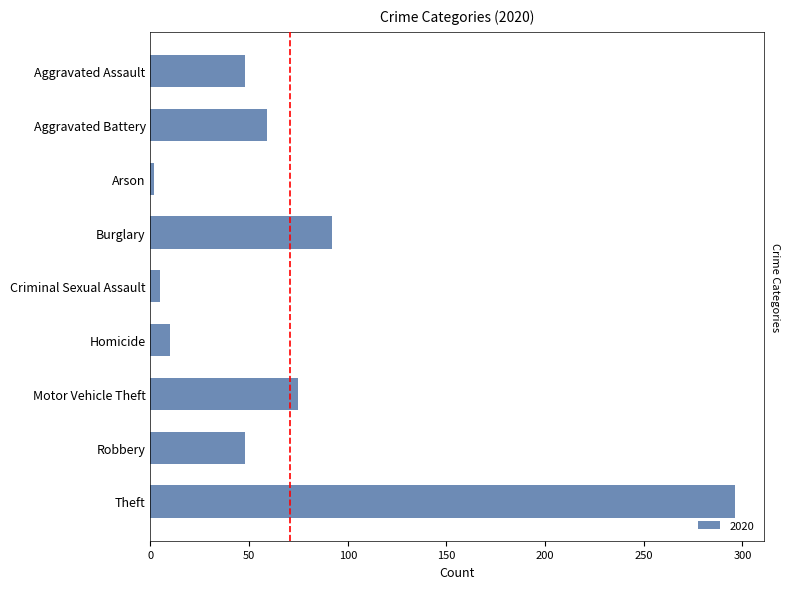

What is the difference between the values at Aggravated Assault and Aggravated Battery?

11